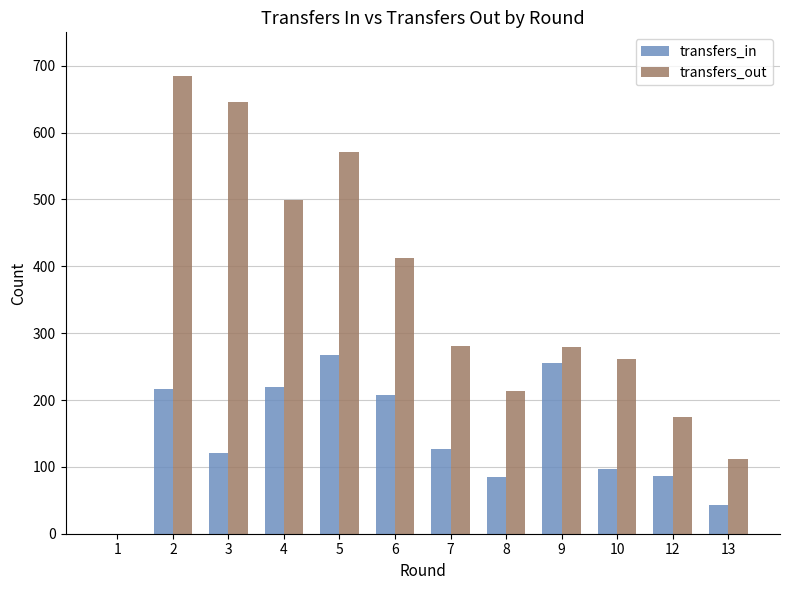

How many groups of bars are there?

12